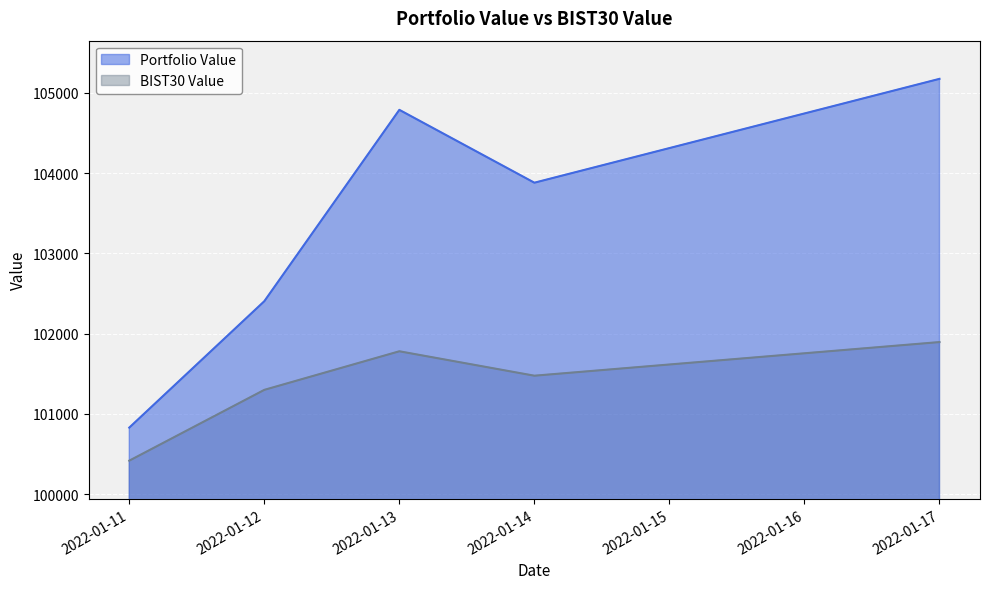

At which category does Portfolio Value reach its first local peak?

2022-01-13